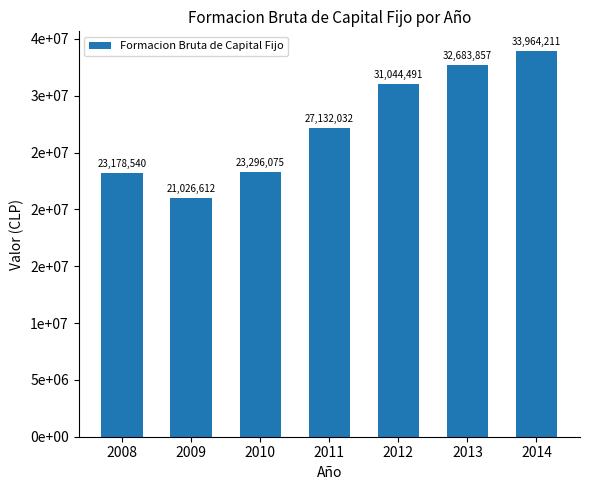

Is it true that the value at 2012 is 31044491?

True